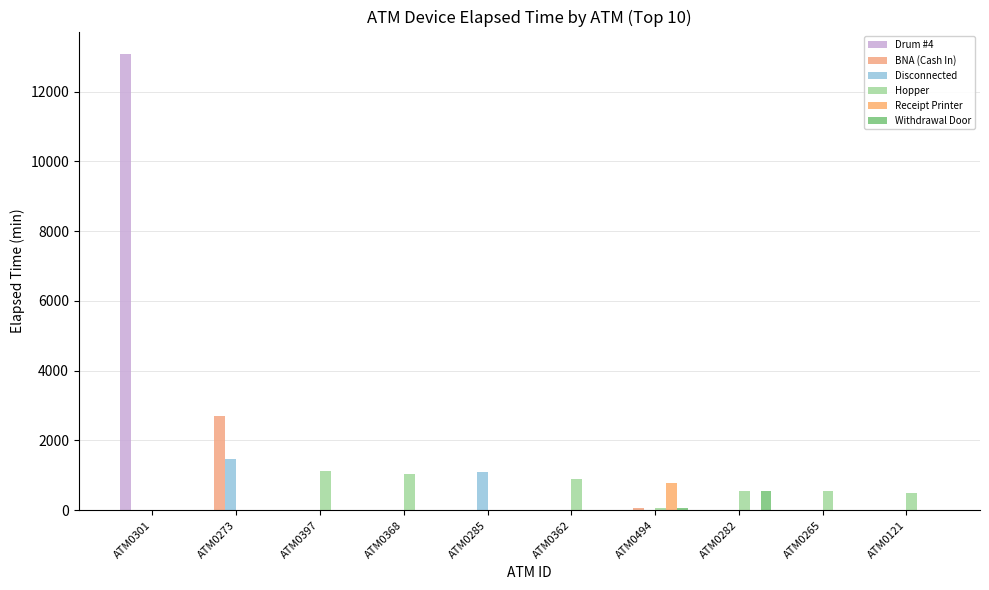

Reading left to right, extract all data points from this chart.

Drum #4: ATM0301=13065	ATM0273=0	ATM0397=0	ATM0368=0	ATM0285=0	ATM0362=0	ATM0494=0	ATM0282=0	ATM0265=0	ATM0121=0
BNA (Cash In): ATM0301=0	ATM0273=2700	ATM0397=0	ATM0368=0	ATM0285=0	ATM0362=0	ATM0494=60	ATM0282=0	ATM0265=0	ATM0121=0
Disconnected: ATM0301=0	ATM0273=1470	ATM0397=0	ATM0368=0	ATM0285=1110	ATM0362=0	ATM0494=0	ATM0282=0	ATM0265=0	ATM0121=0
Hopper: ATM0301=0	ATM0273=0	ATM0397=1125	ATM0368=1035	ATM0285=0	ATM0362=885	ATM0494=60	ATM0282=555	ATM0265=540	ATM0121=495
Receipt Printer: ATM0301=0	ATM0273=0	ATM0397=0	ATM0368=0	ATM0285=0	ATM0362=0	ATM0494=780	ATM0282=0	ATM0265=0	ATM0121=0
Withdrawal Door: ATM0301=0	ATM0273=0	ATM0397=0	ATM0368=0	ATM0285=0	ATM0362=0	ATM0494=60	ATM0282=555	ATM0265=0	ATM0121=0